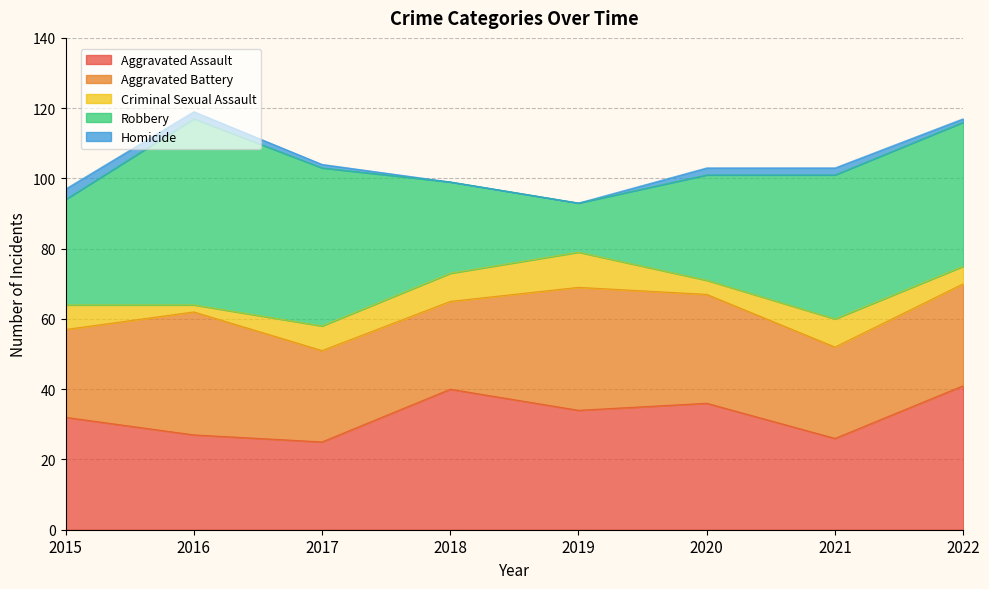

How many Criminal Sexual Assault values are between 5 and 8?

5